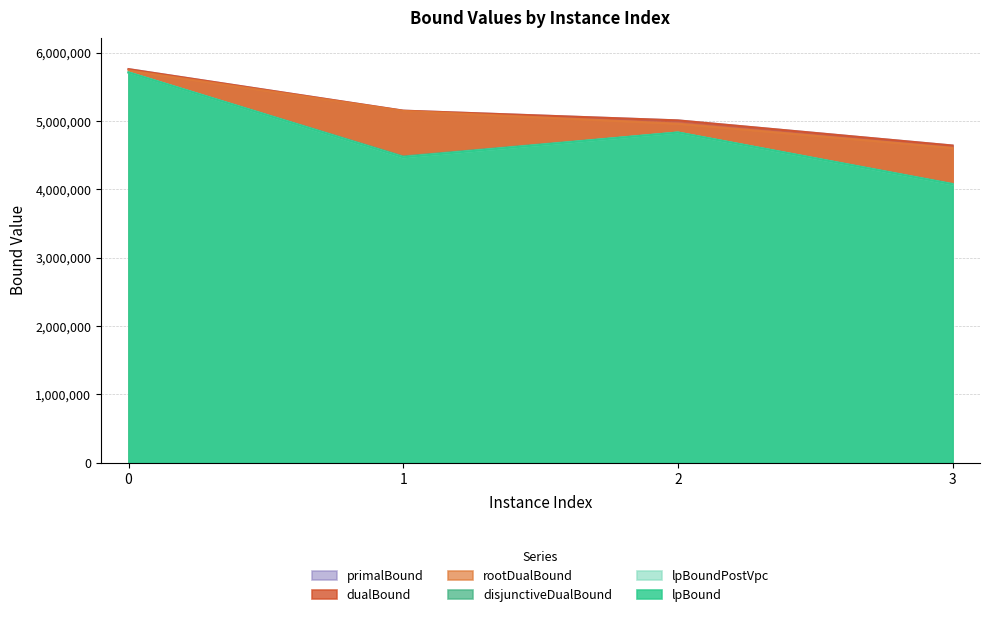

True or false: disjunctiveDualBound has more than 2 points higher than both neighbors.

False